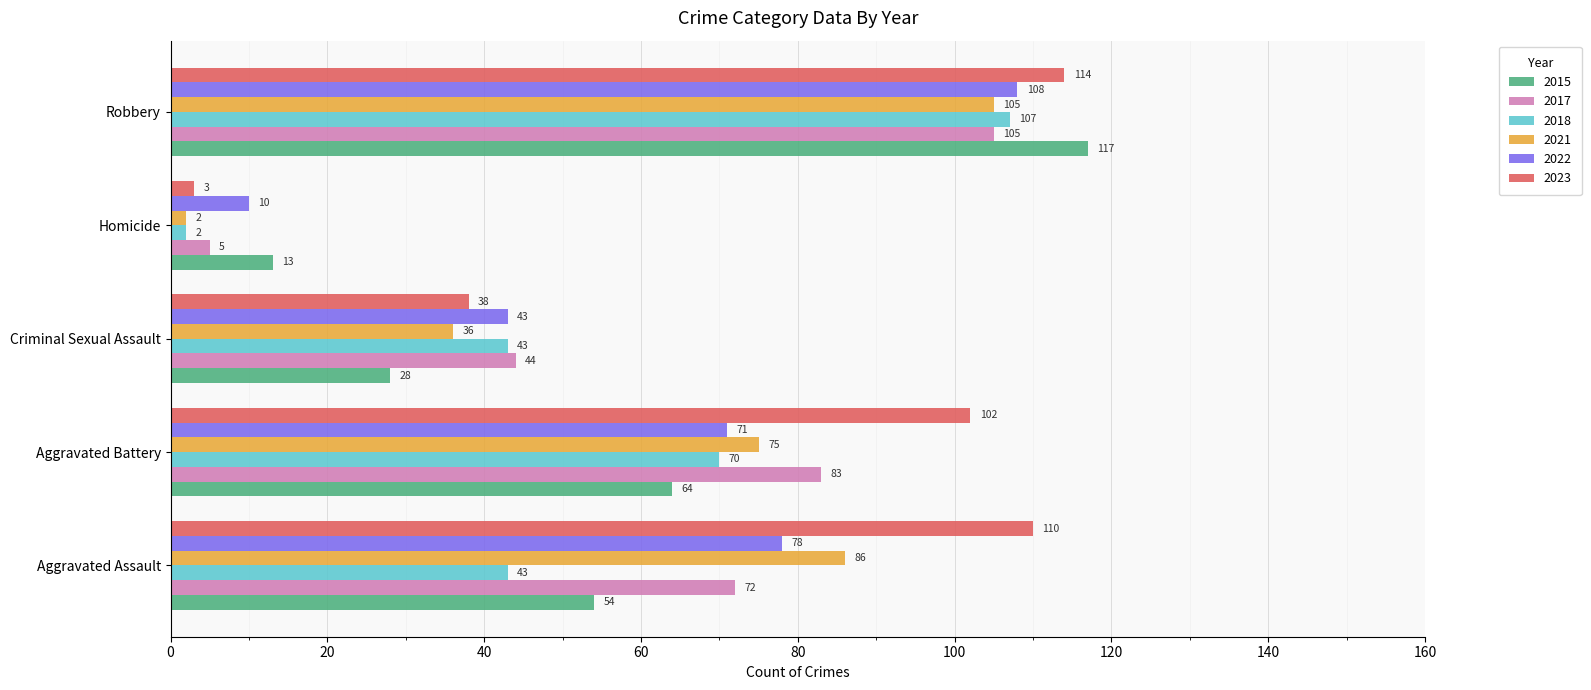

Count the number of categories in the chart.

5